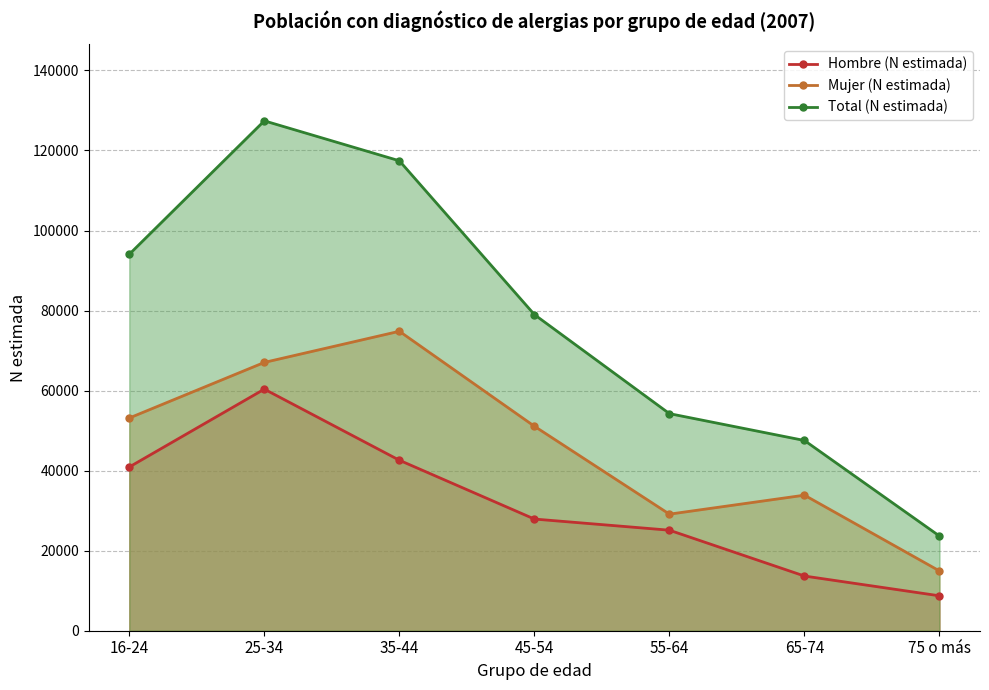

What is the label of the 3rd point from the right?

55-64